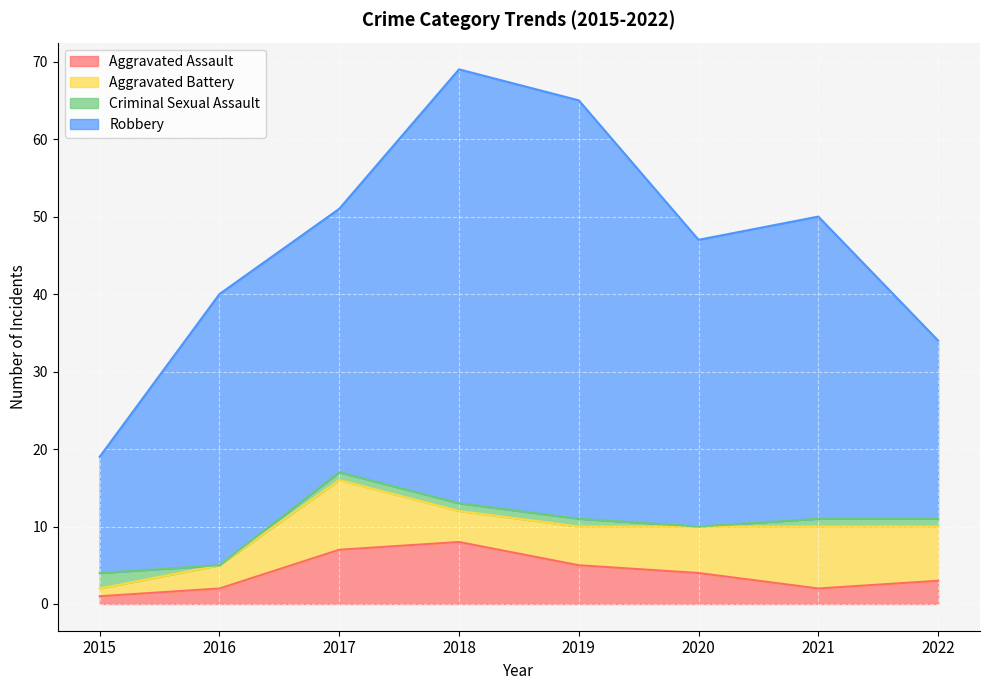

True or false: Aggravated Battery has a value of 7 at 2019.

False